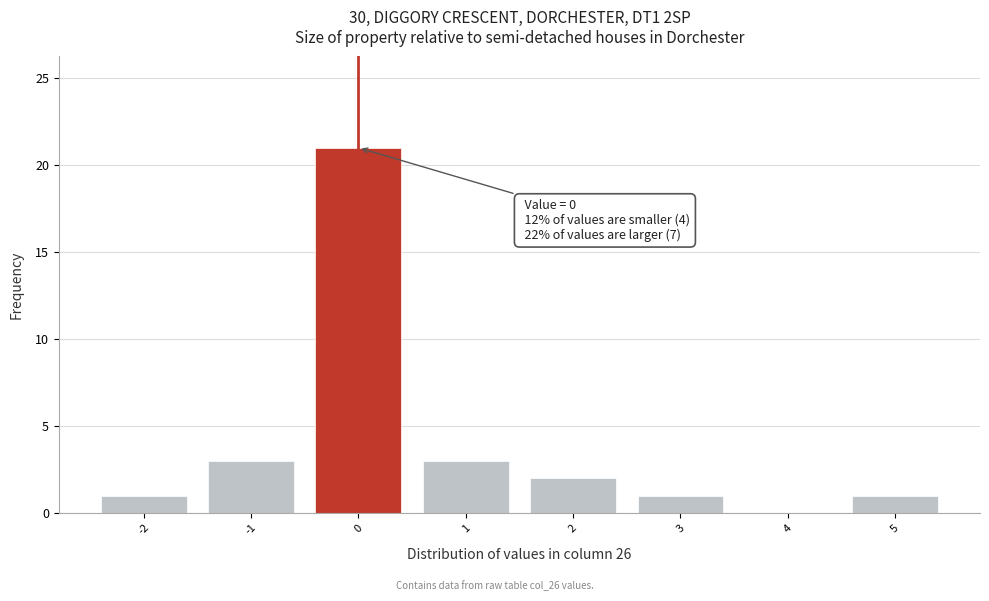

Which range on the x-axis has the tallest bar?

-0.5 to 0.5